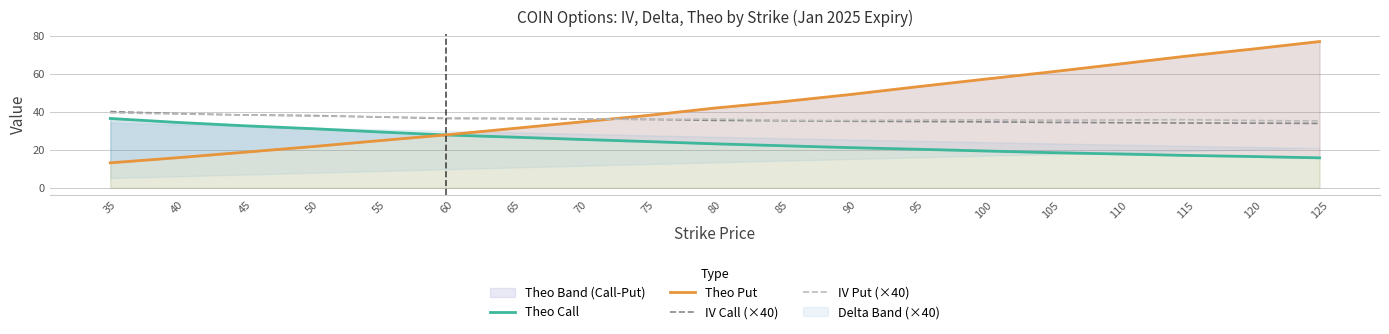

Which series has the widest spread of values?

Theo Put